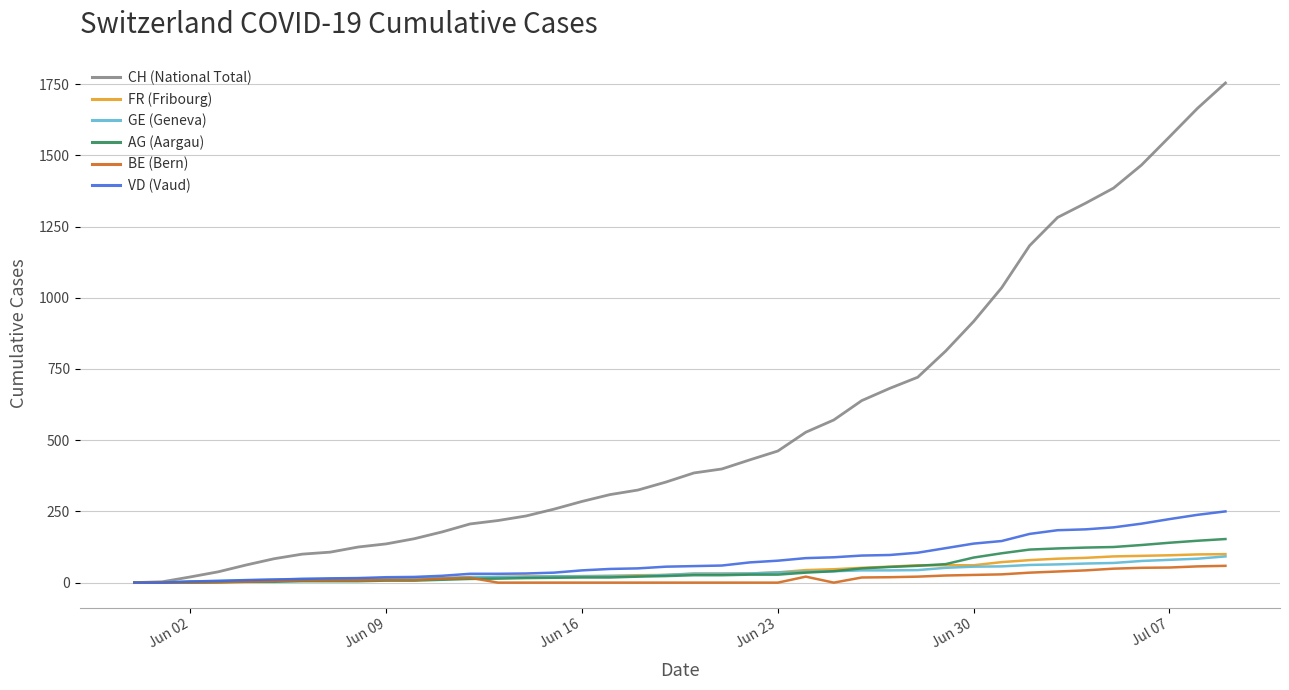

What is the maximum value for GE (Geneva)?

92